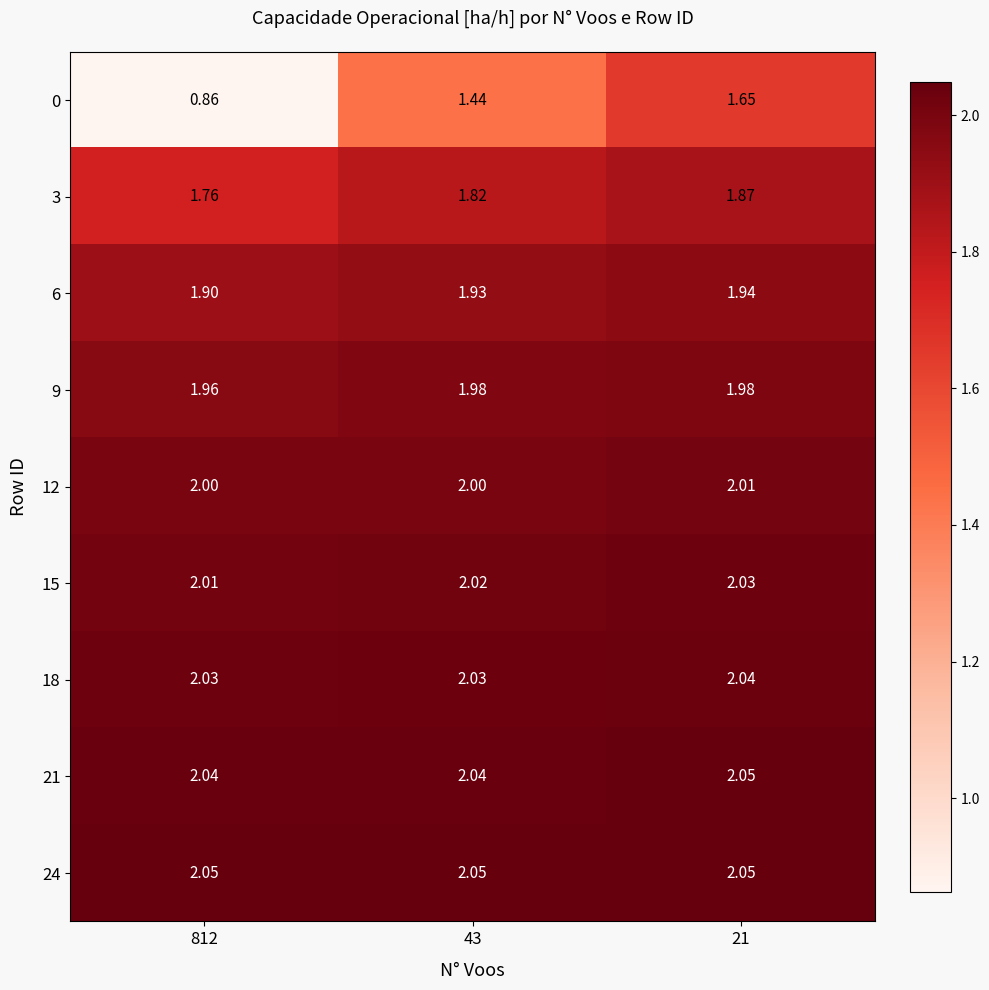

Reading right to left, list all the values displayed in this chart.

0: 21=1.6	43=1.4	812=0.9
3: 21=1.9	43=1.8	812=1.8
6: 21=1.9	43=1.9	812=1.9
9: 21=2.0	43=2.0	812=2.0
12: 21=2.0	43=2.0	812=2.0
15: 21=2.0	43=2.0	812=2.0
18: 21=2.0	43=2.0	812=2.0
21: 21=2.0	43=2.0	812=2.0
24: 21=2.0	43=2.0	812=2.0